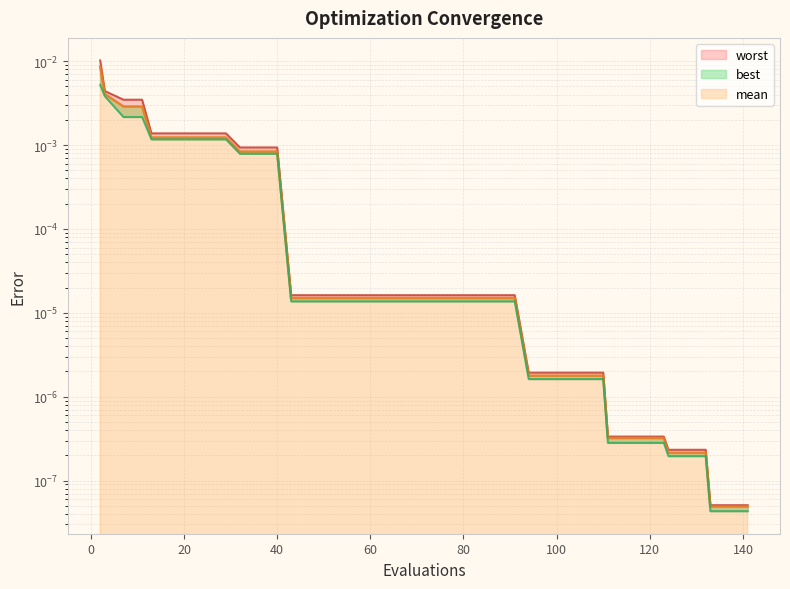

True or false: best has a value of 0.0 at 119.

True